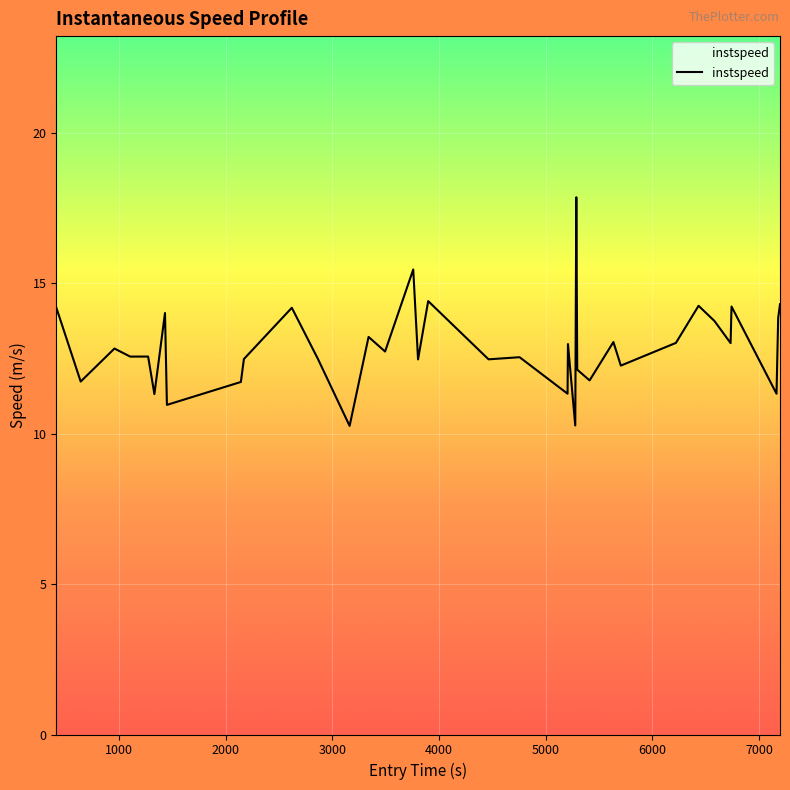

What is the greatest value displayed?

17.9